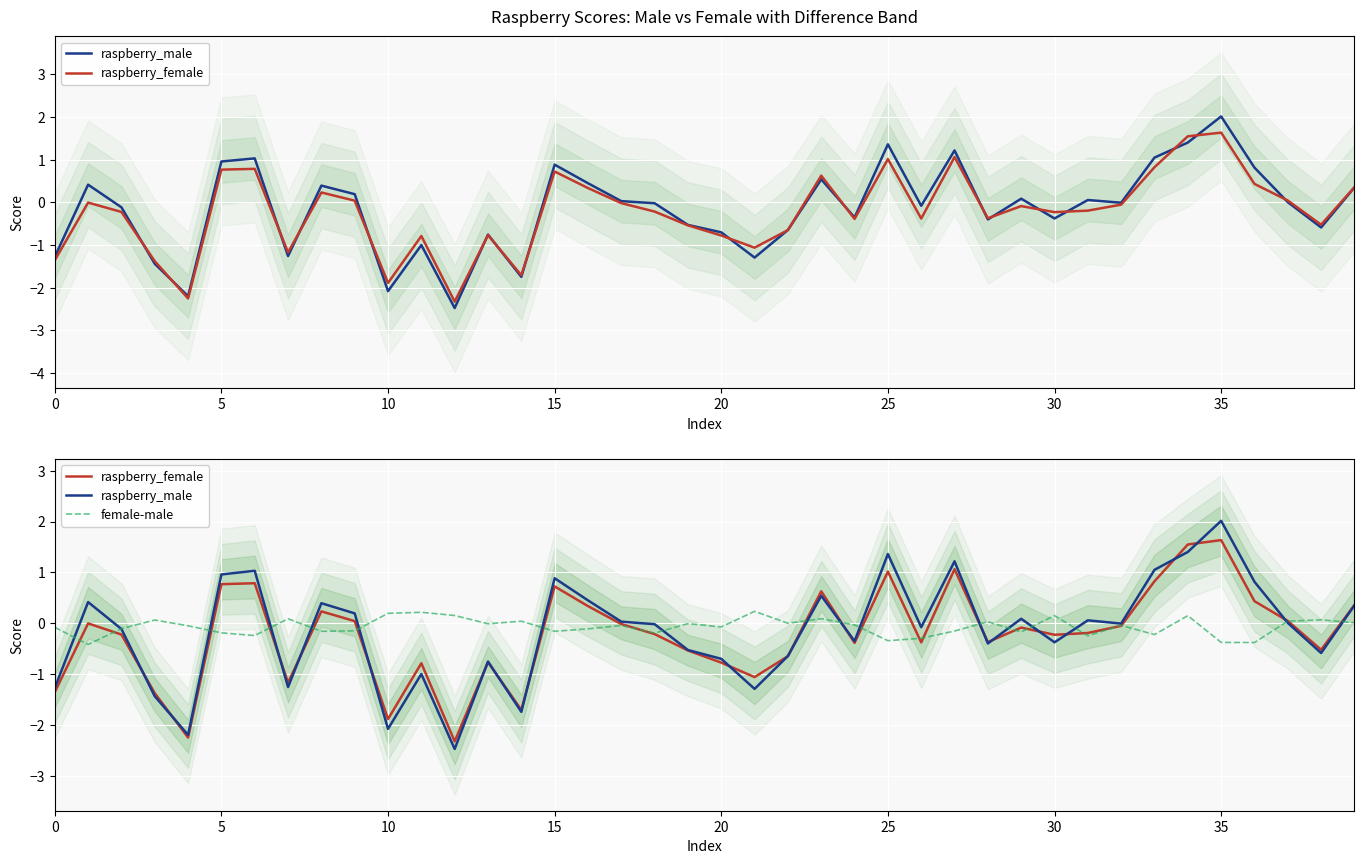

What is the sum of all raspberry_male values?

-6.1